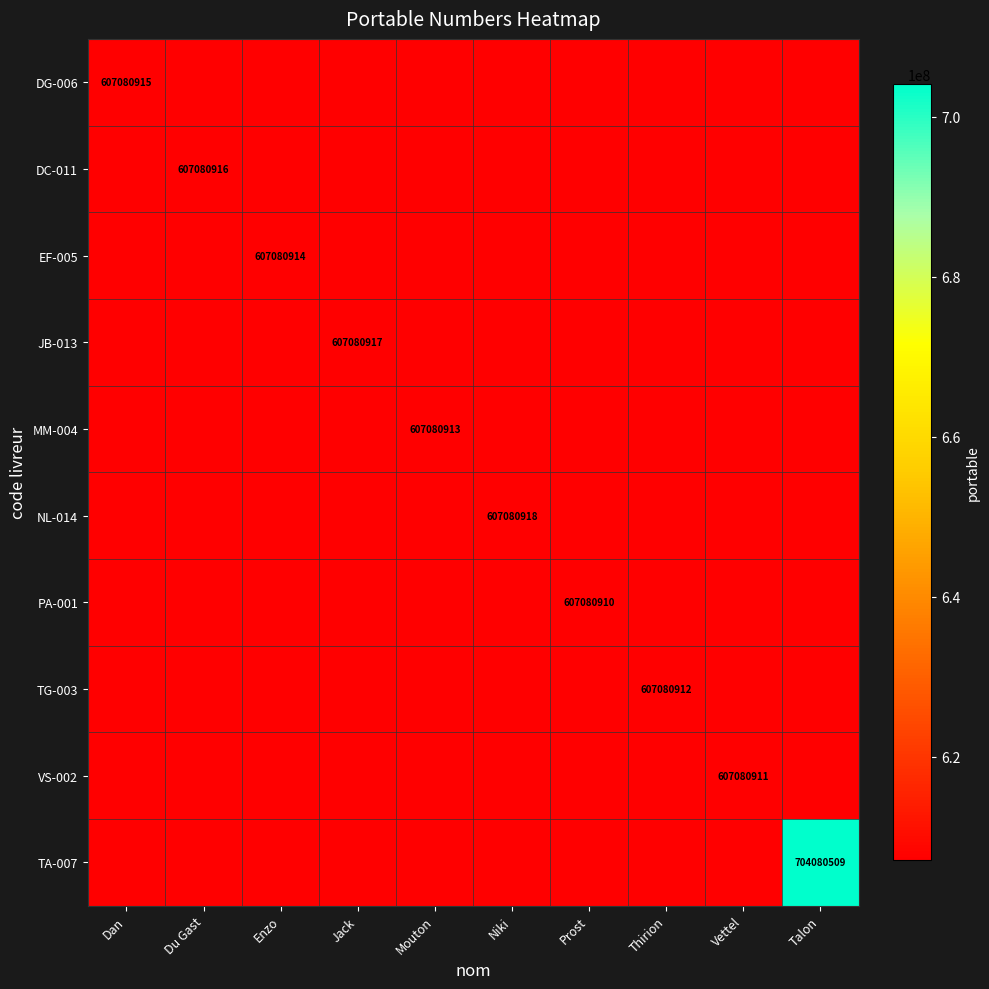

Is the value of DG-006 at Dan greater than the value of MM-004 at Mouton?

Yes